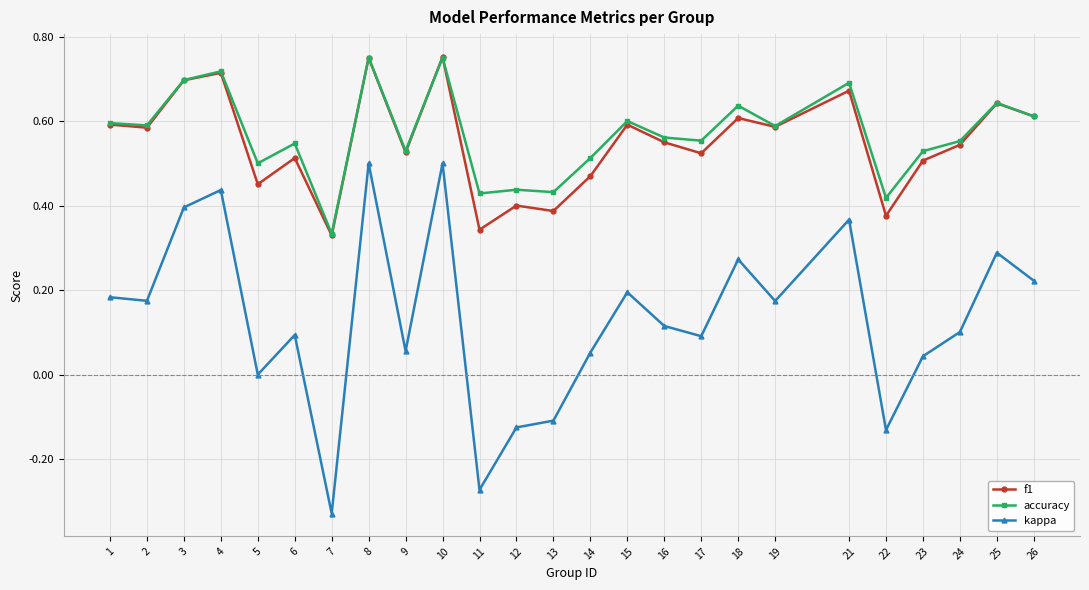

Count the accuracy values in the range 0 to 1.

25